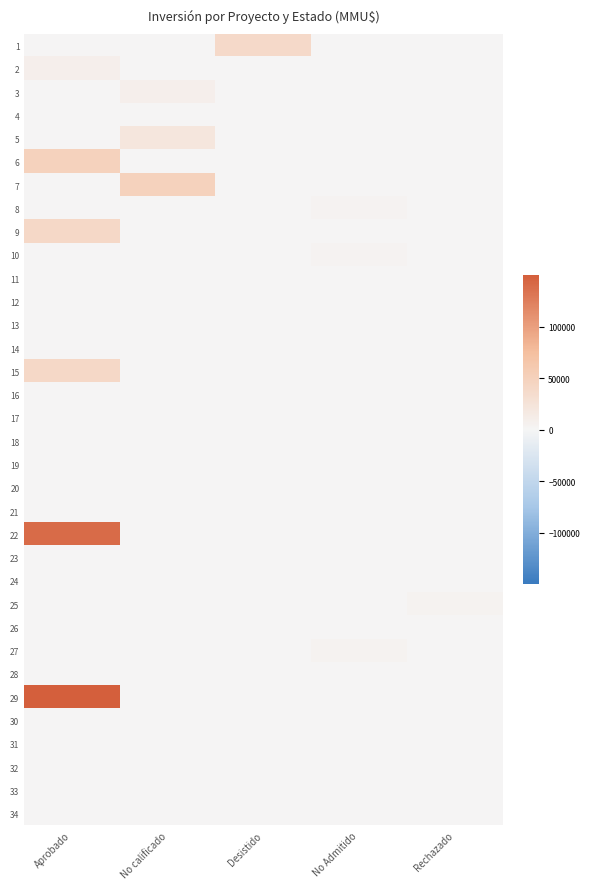

How many categories are shown in the chart?

5